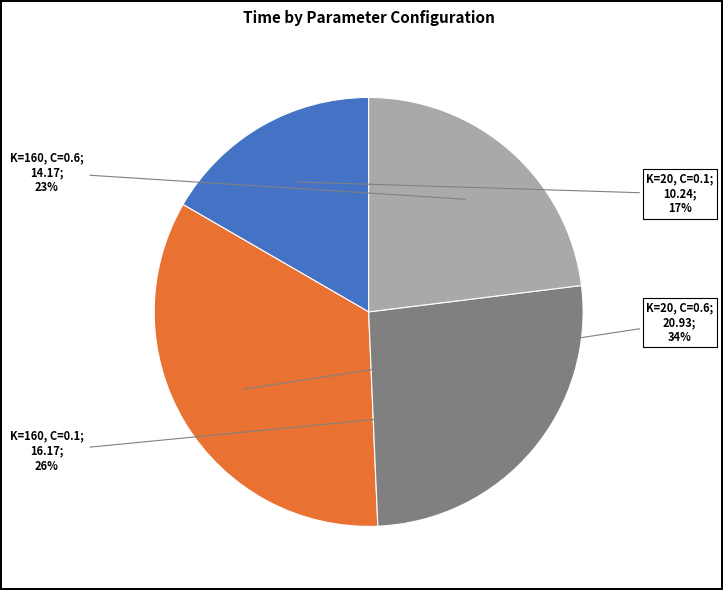

Is there a majority slice in this chart?

No